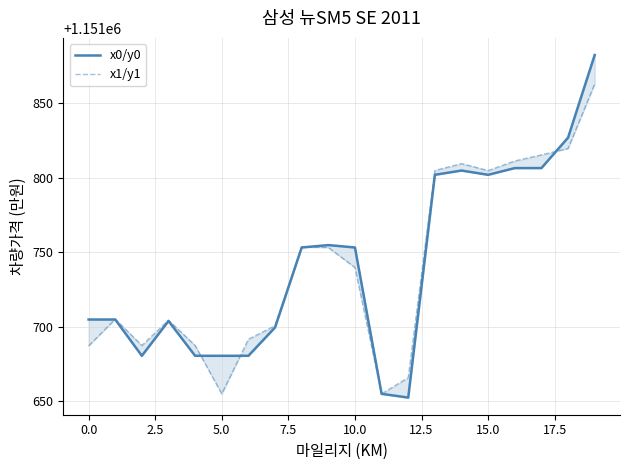

What is the sum of all x0/y0 values?

23034832.1